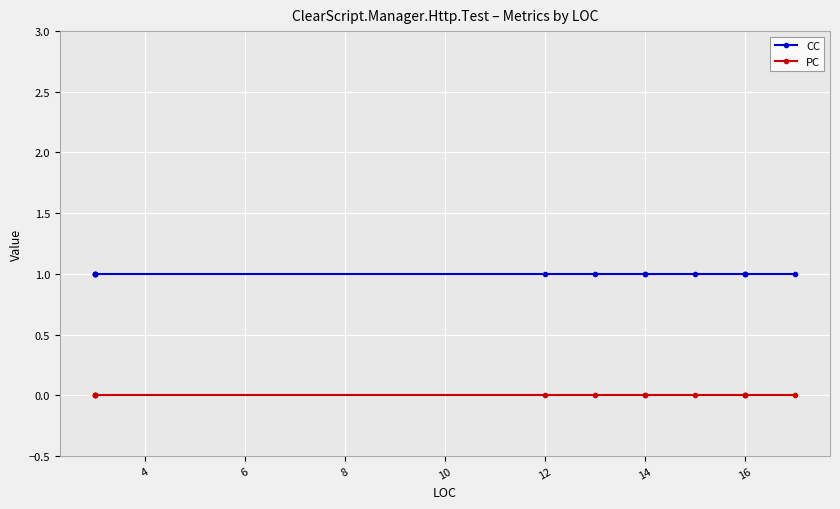

Which series has the widest spread of values?

CC